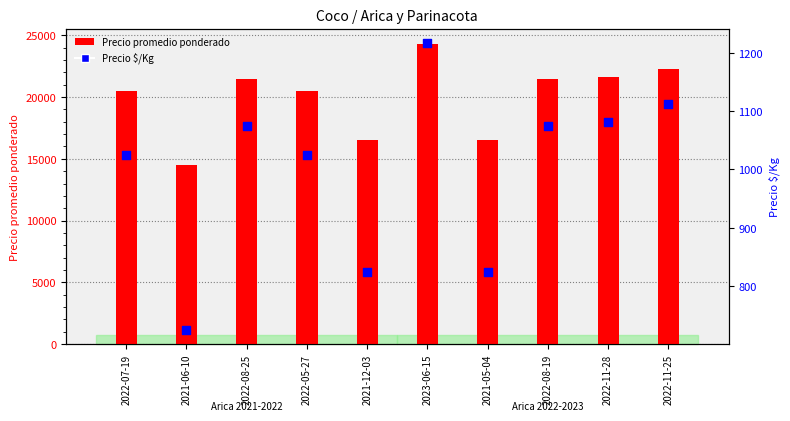

What is the total value across all series at 2021-06-10?

15225